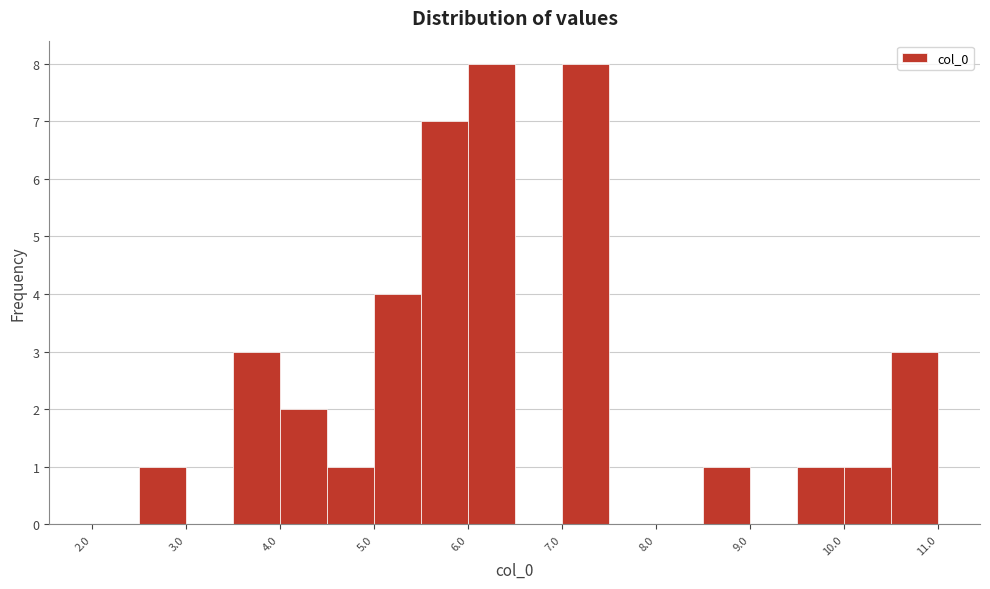

Reading left to right, transcribe this chart: for each bar, give the range it covers on the x-axis and its height. The values are not printed on the chart, so give them approximately, as read against the axis.

2.0 to 2.5: 0
2.5 to 3.0: 1
3.0 to 3.5: 0
3.5 to 4.0: 3
4.0 to 4.5: 2
4.5 to 5.0: 1
5.0 to 5.5: 4
5.5 to 6.0: 7
6.0 to 6.5: 8
6.5 to 7.0: 0
7.0 to 7.5: 8
7.5 to 8.0: 0
8.0 to 8.5: 0
8.5 to 9.0: 1
9.0 to 9.5: 0
9.5 to 10.0: 1
10.0 to 10.5: 1
10.5 to 11.0: 3